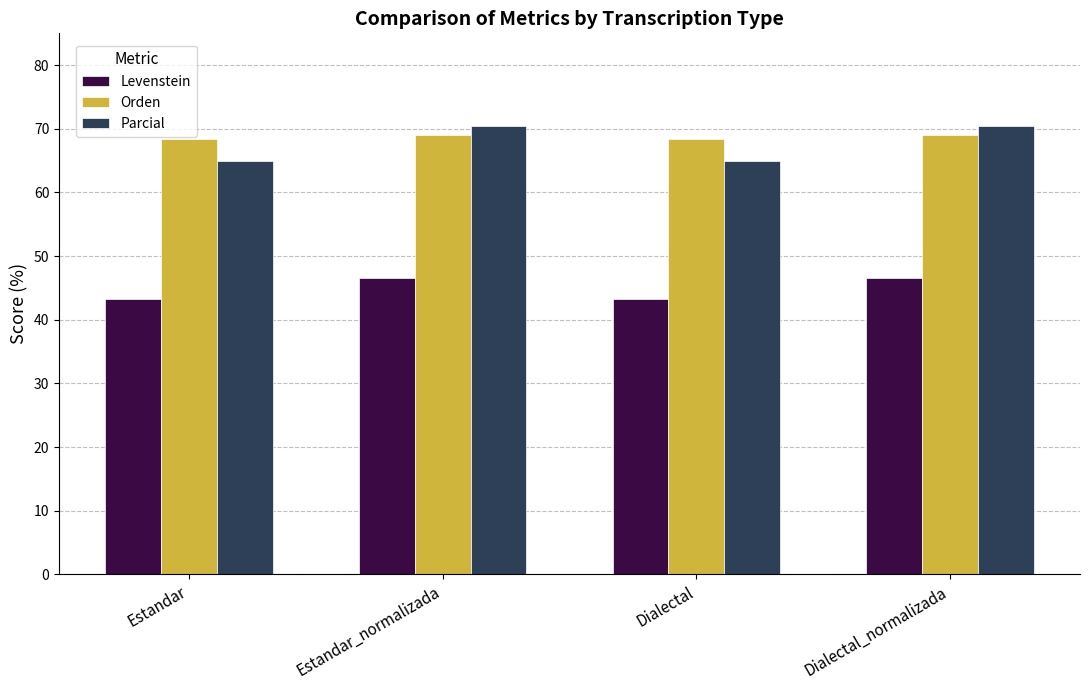

What is the difference between the second highest and second lowest values in the Parcial series?

5.5